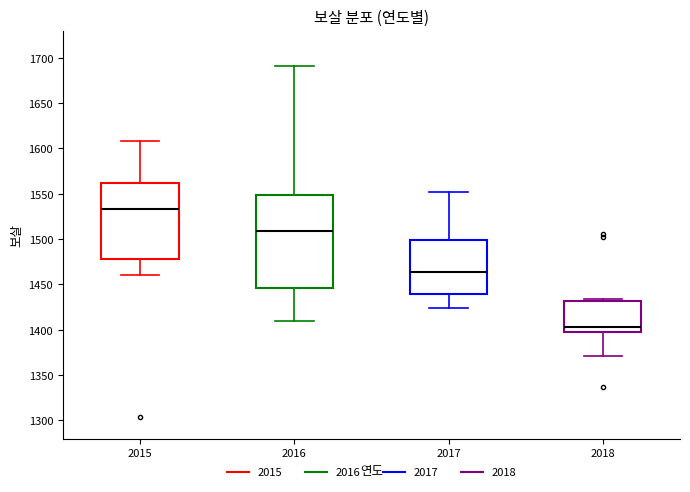

Reading left to right, read every box against the y-axis: the position of its median line, the range the box covers, and the ends of its whiskers. The values are not printed on the chart, so give them approximately, as read against the axis.

2015: median 1535, box 1480 to 1560, whiskers 1460 to 1610
2016: median 1510, box 1445 to 1550, whiskers 1410 to 1690
2017: median 1465, box 1440 to 1500, whiskers 1425 to 1550
2018: median 1405, box 1400 to 1430, whiskers 1370 to 1435